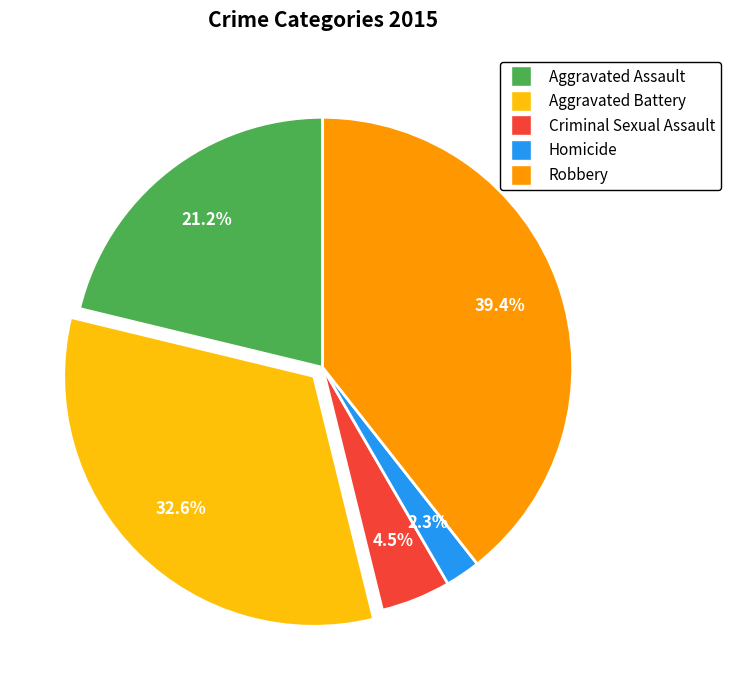

What portion of the pie excludes Criminal Sexual Assault?

95.5%